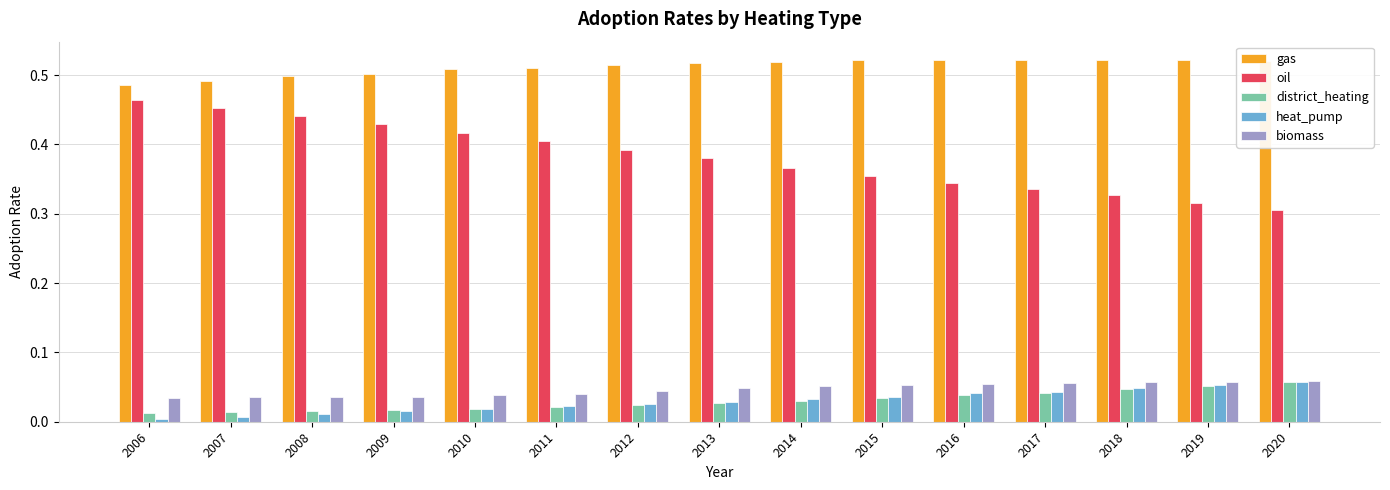

What is the sum of the oil values at 2017 and 2012?

0.7